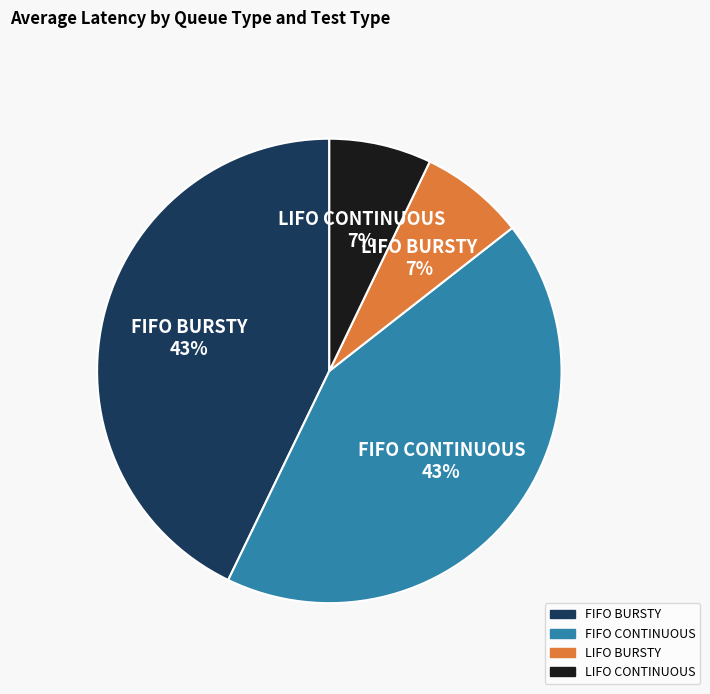

How many slices are in this pie chart?

4